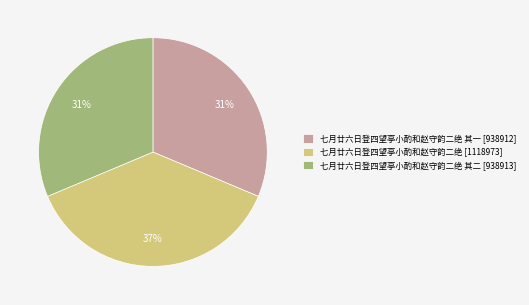

Which has a higher value, 七月廿六日登四望亭小酌和赵守韵二绝 [1118973] or 七月廿六日登四望亭小酌和赵守韵二绝 其二 [938913]?

七月廿六日登四望亭小酌和赵守韵二绝 [1118973]